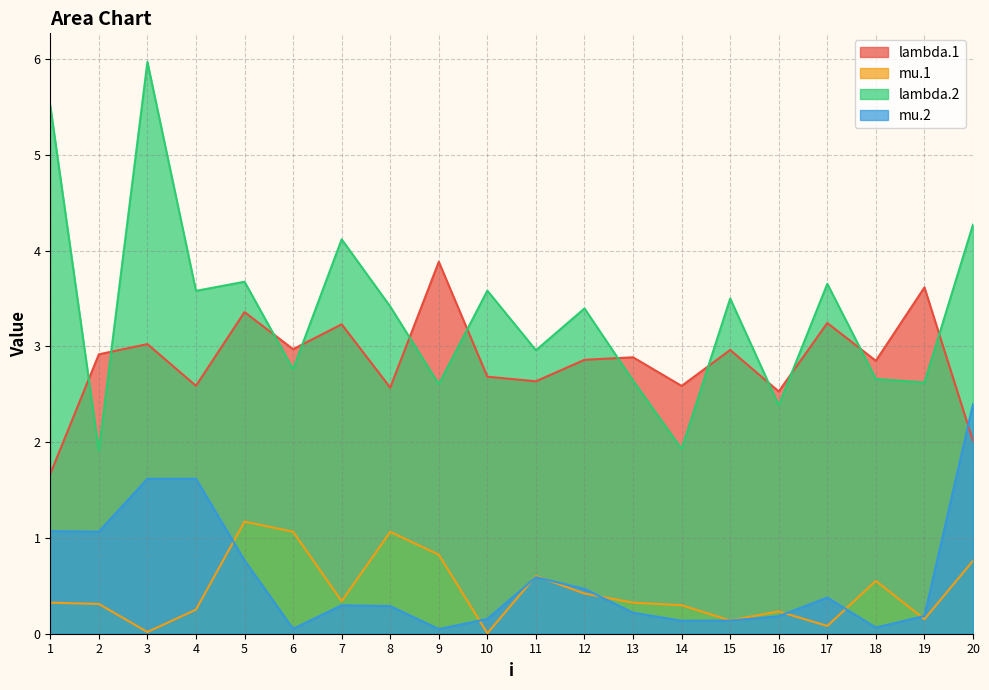

Rank the categories by lambda.1 value from highest to lowest.

9, 19, 5, 17, 7, 3, 6, 15, 2, 13, 12, 18, 10, 11, 4, 14, 8, 16, 20, 1